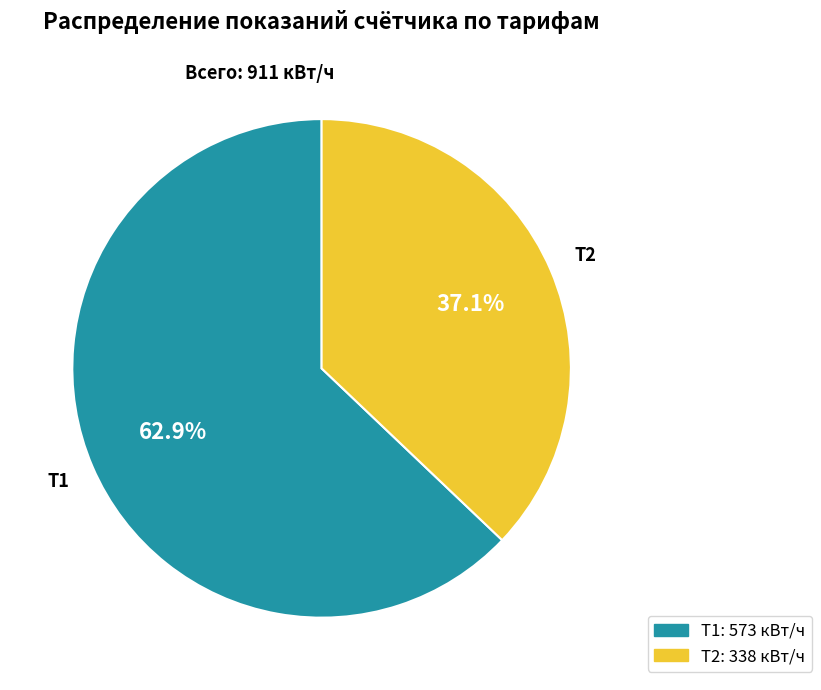

Between Т2 and Т1, which is larger?

Т1